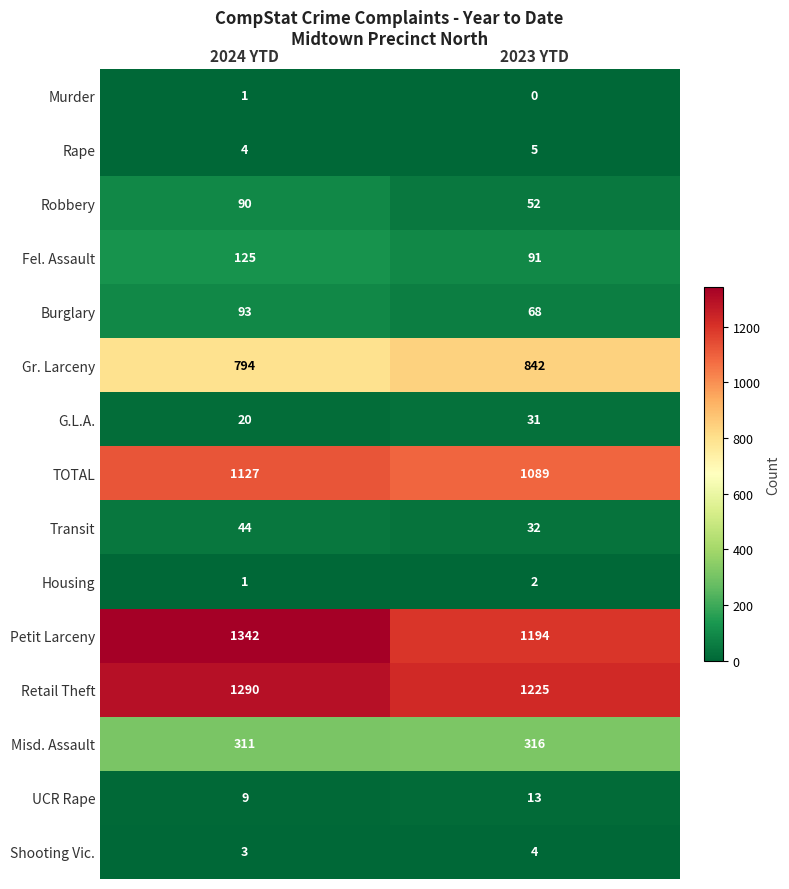

What is the sum of all Transit values?

76